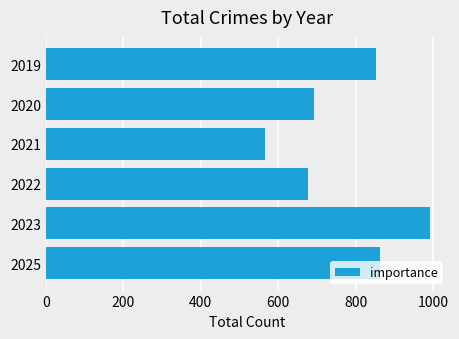

Which label corresponds to the smallest value in the chart?

2021